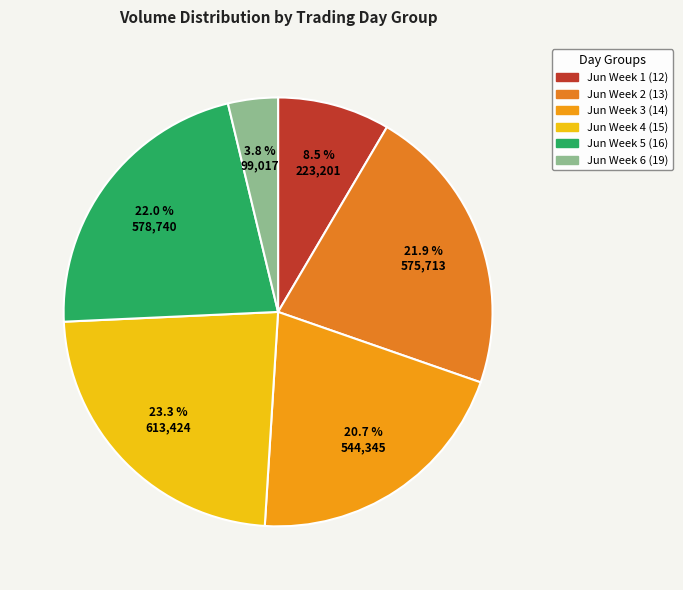

How many slices are in this pie chart?

6